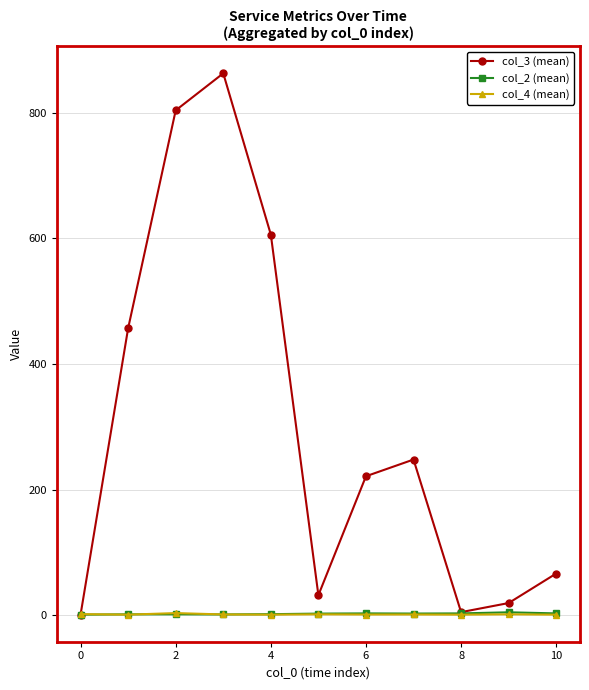

True or false: col_2 (mean) has more than 1 points higher than both neighbors.

True